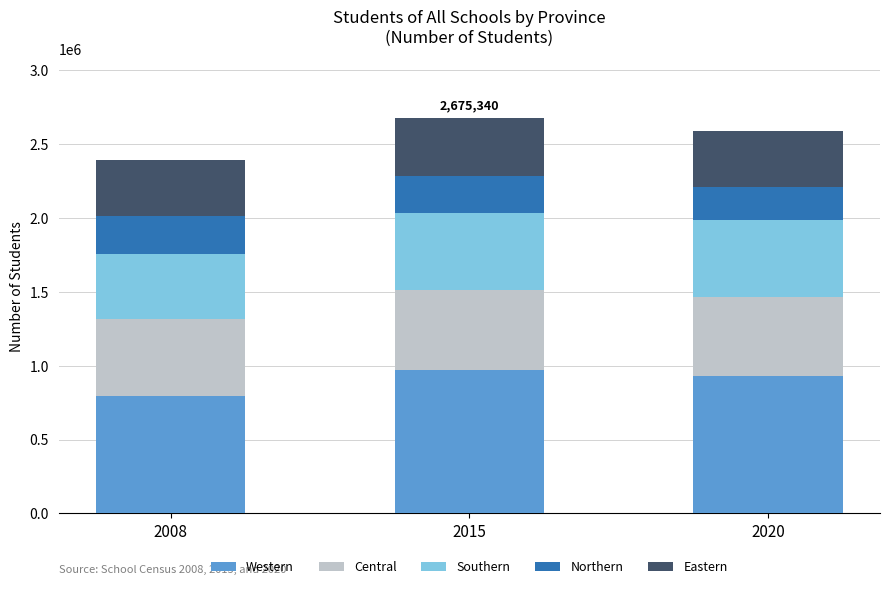

What is the difference between the maximum and minimum values in the Western series?

174605